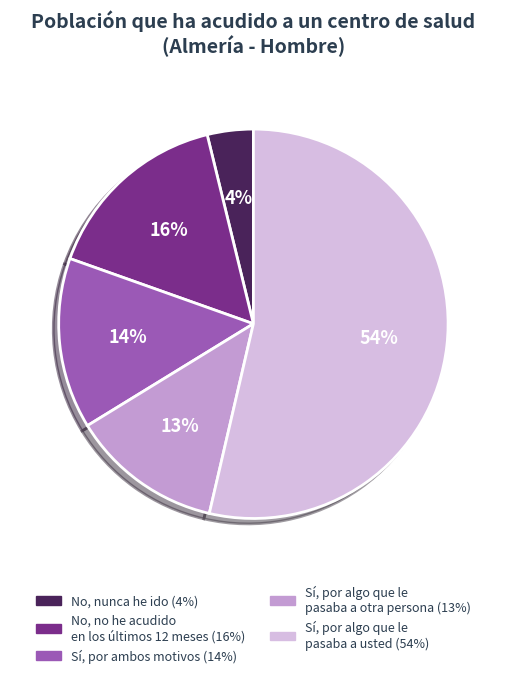

To the nearest percent, what portion does No, nunca he ido represent?

4%